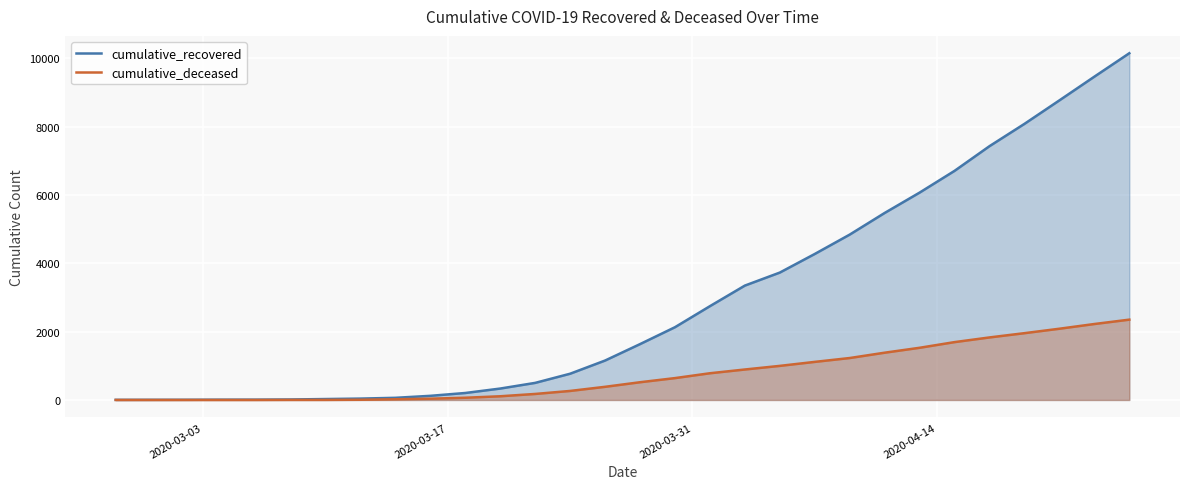

How many lines are shown in the chart?

2